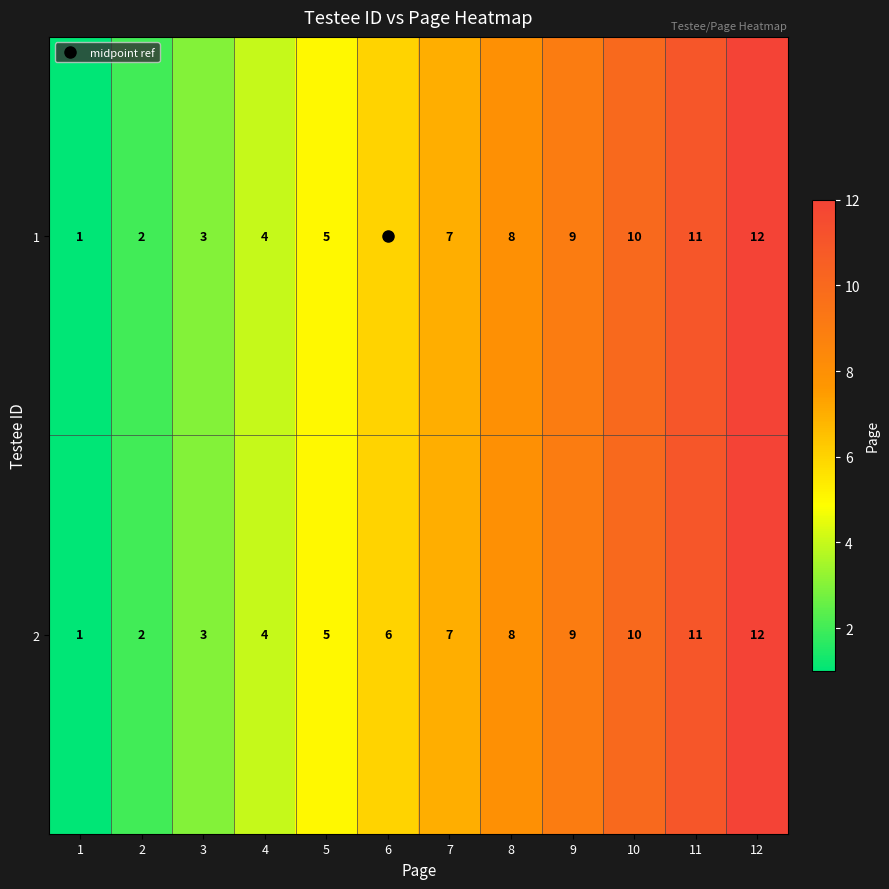

Is the value of 2 at 5 greater than the value of 1 at 8?

No